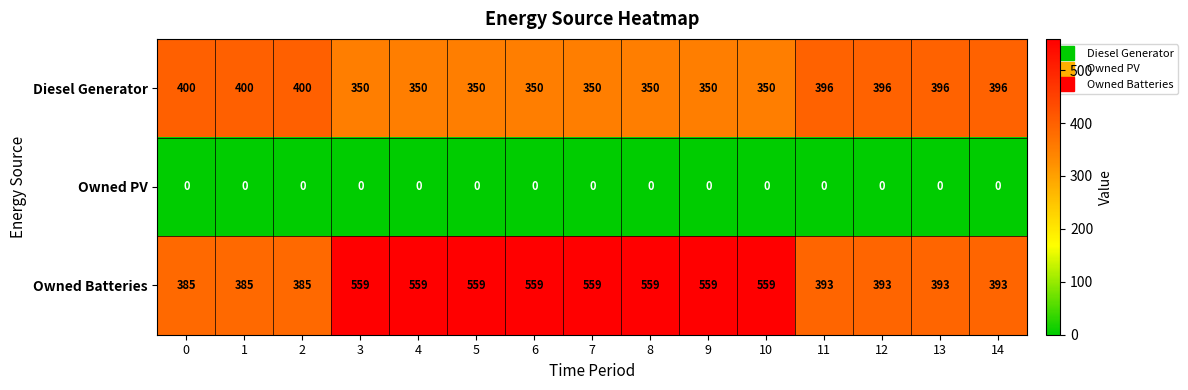

At how many categories does at least one series exceed 133?

15